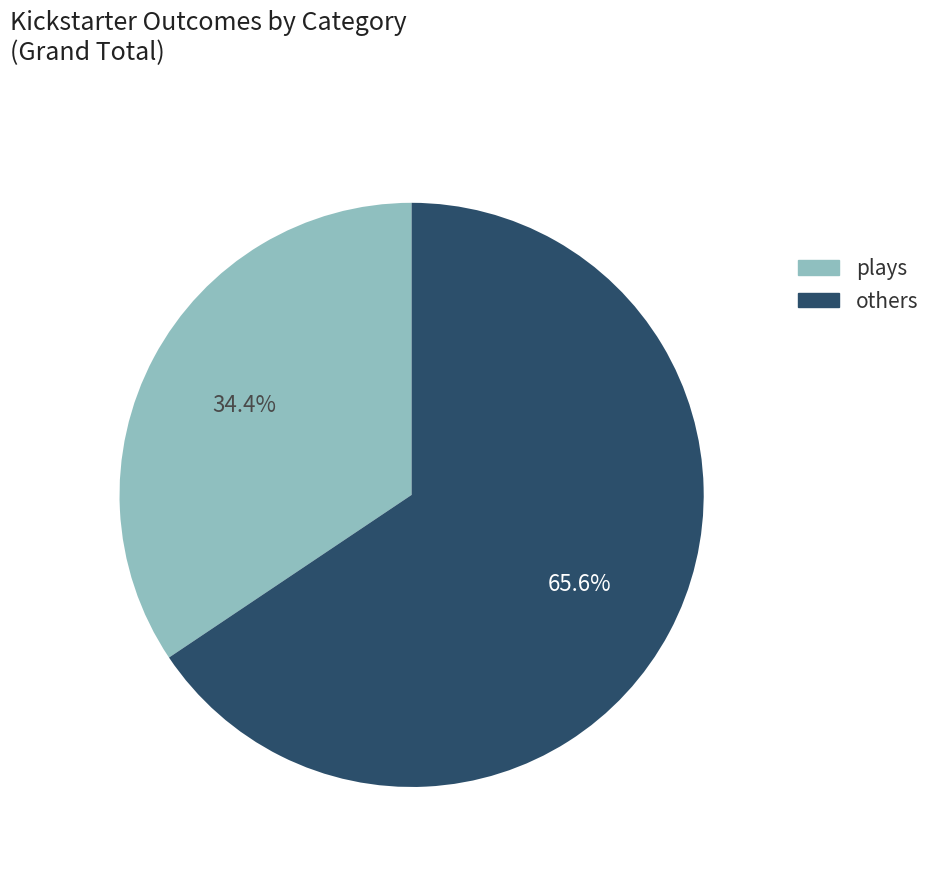

To the nearest percent, what is the difference between the largest and smallest slice percentages?

31%